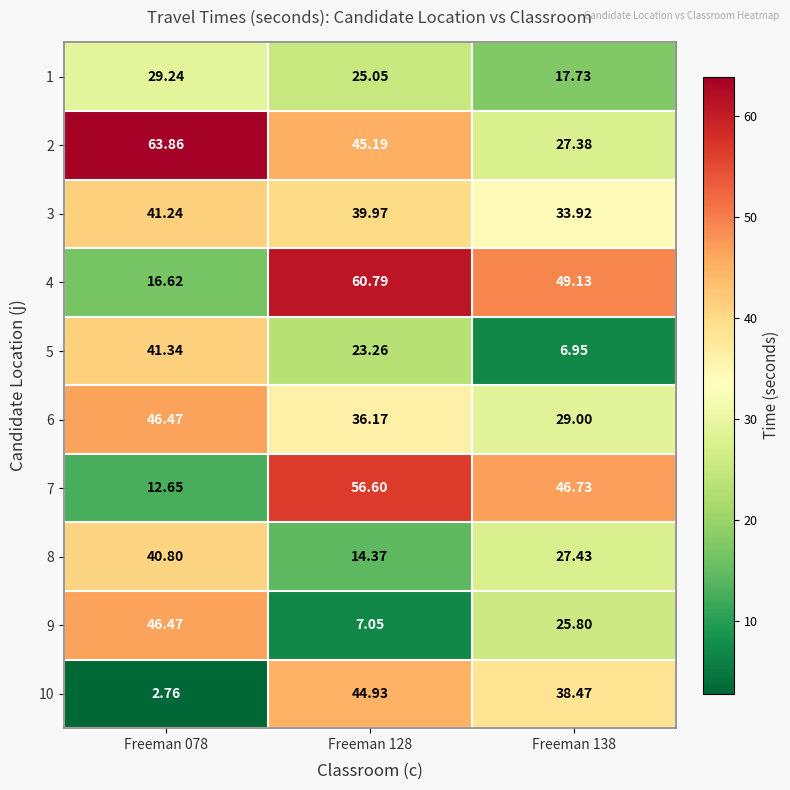

Is the value of 8 at Freeman 128 greater than the value of 9 at Freeman 128?

Yes